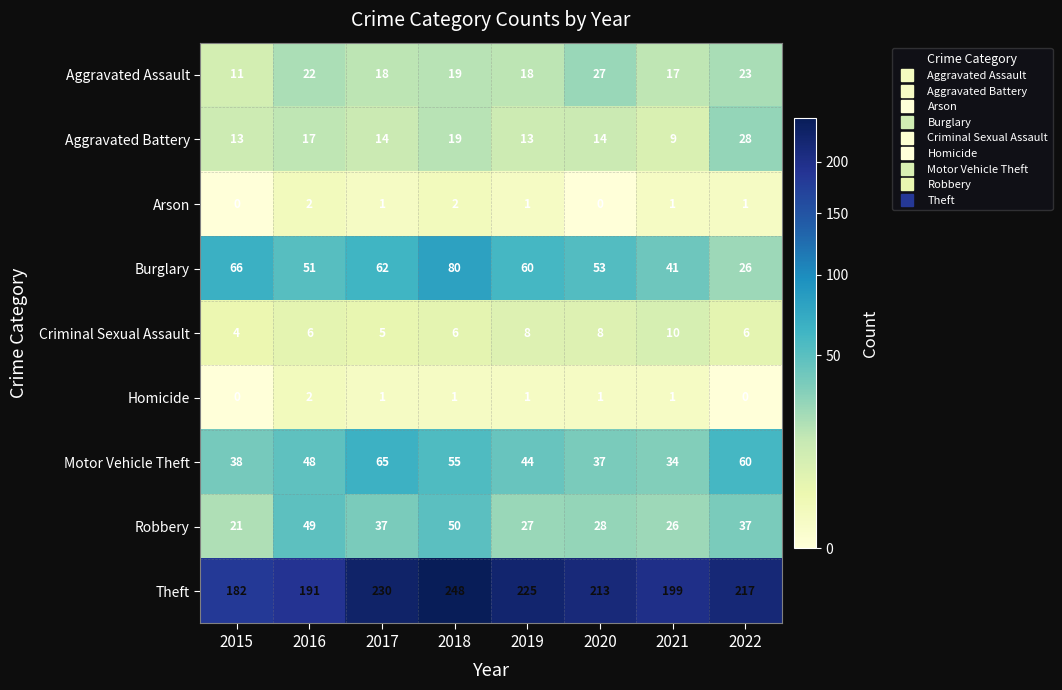

What is the total value across all series at 2019?

397